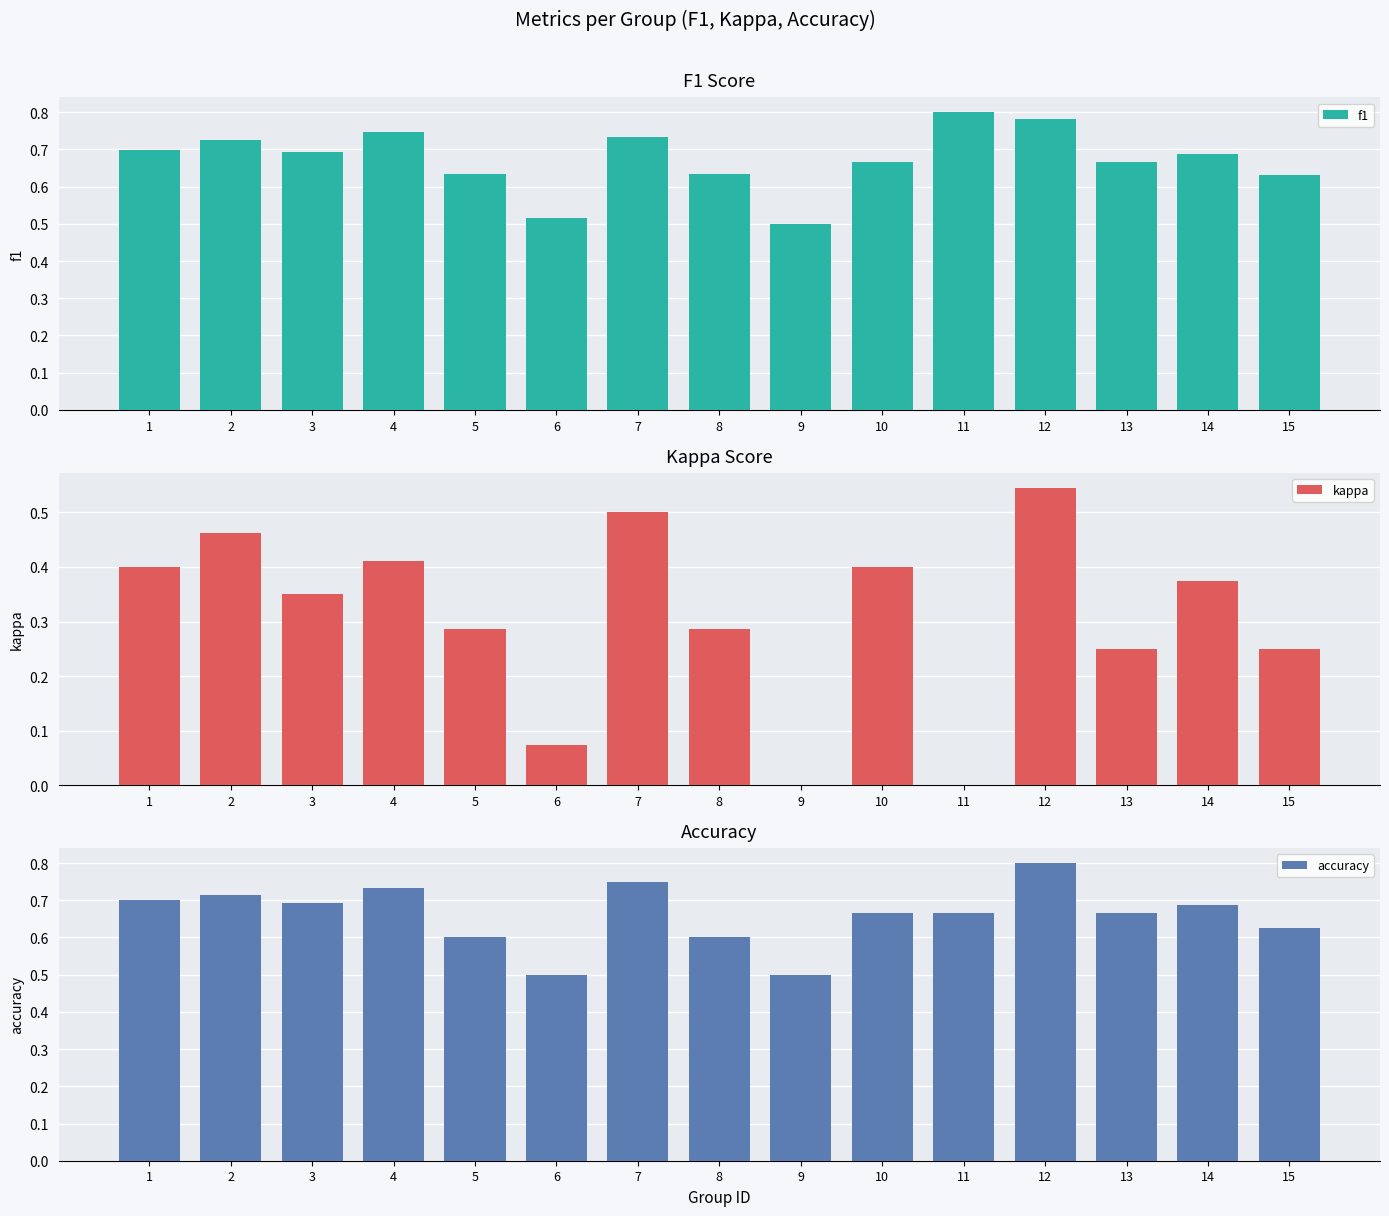

The value of accuracy at 3 is 0.7. True or false?

True